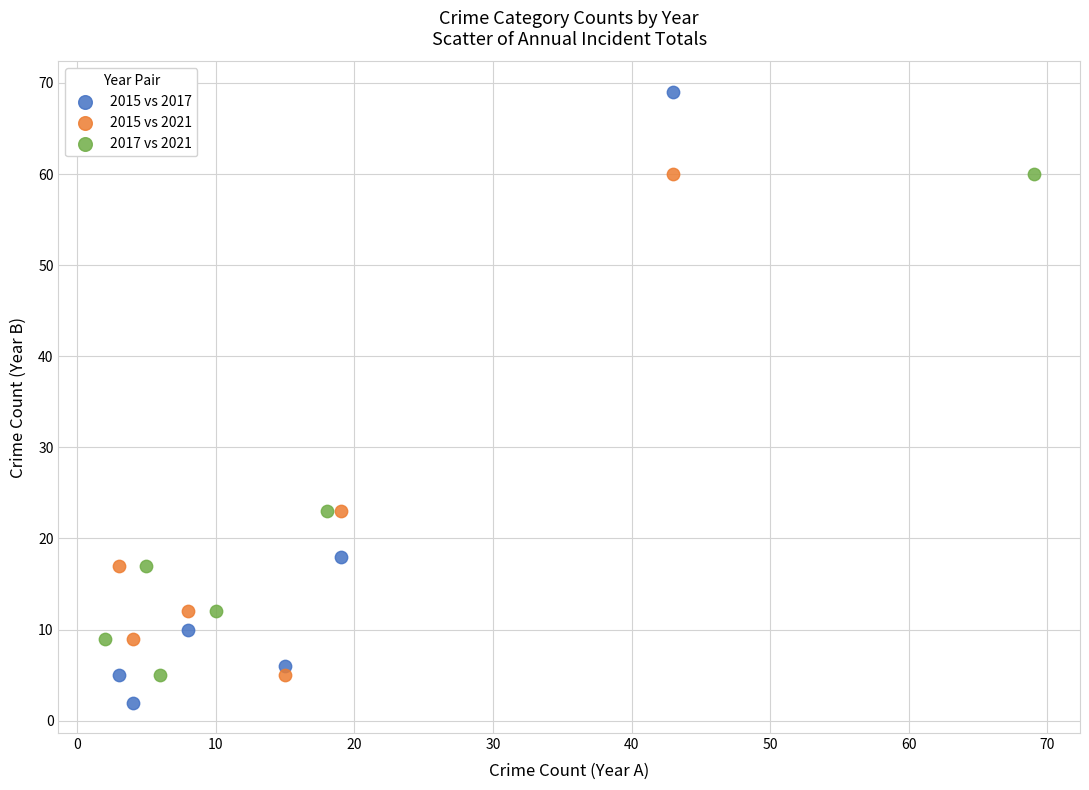

Which series has the largest Y range (max minus min)?

2015 vs 2017